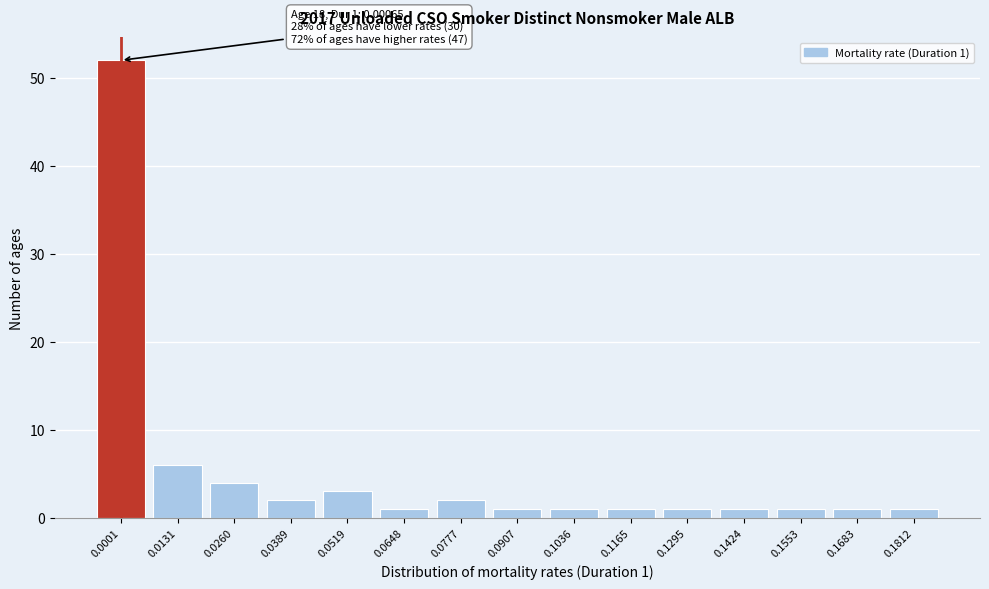

Reading left to right, extract all data points from this chart.

52	6	4	2	3	1	2	1	1	1	1	1	1	1	1